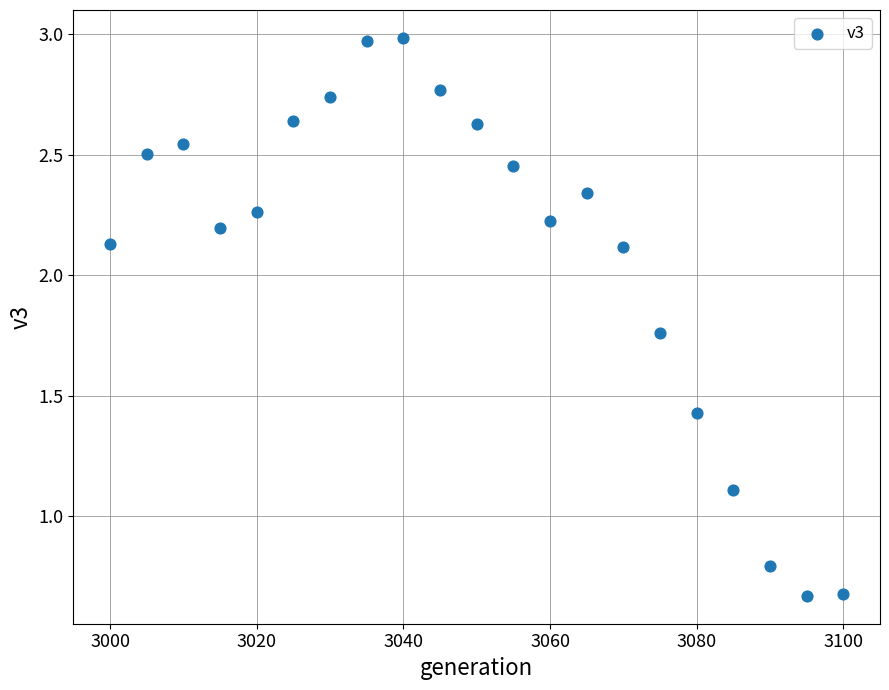

What is the range of X values (max minus min)?

100.0